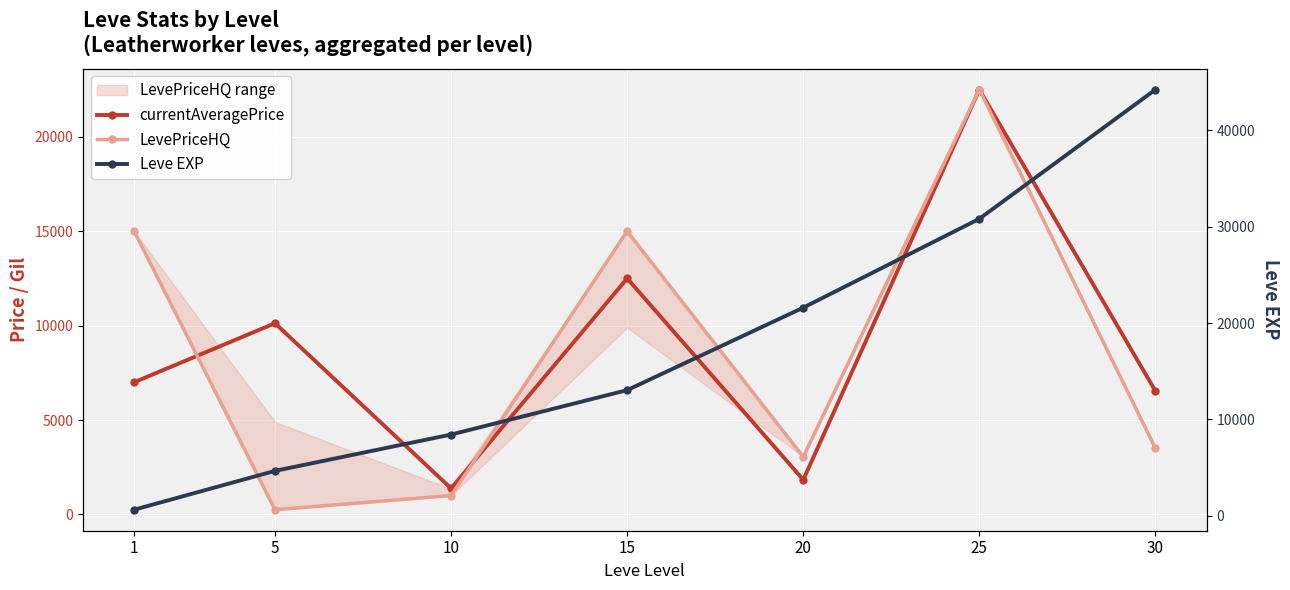

The LevePriceHQ series shows 4602 at 20. True or false?

False